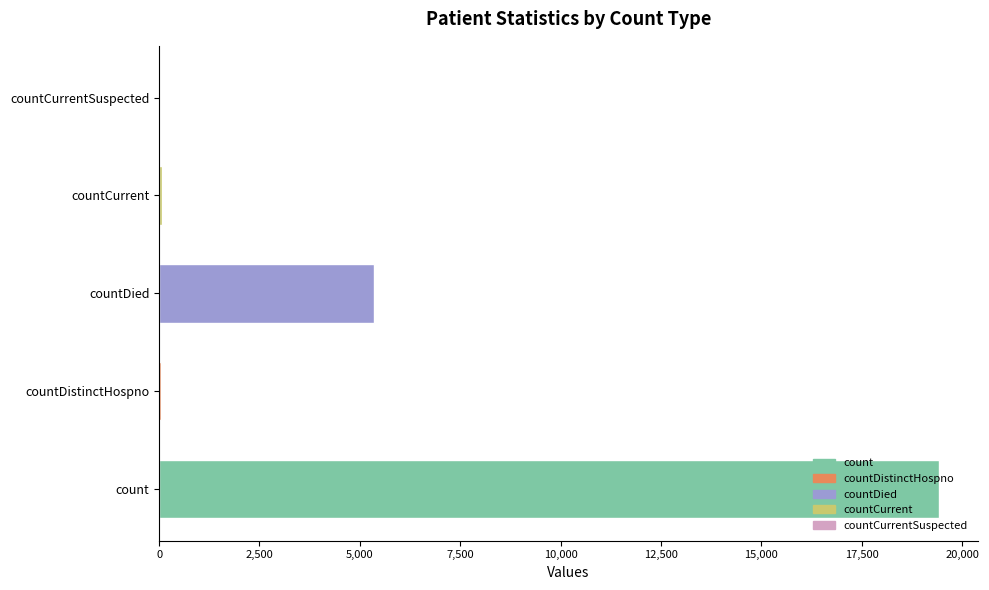

What is the greatest value displayed?

19420